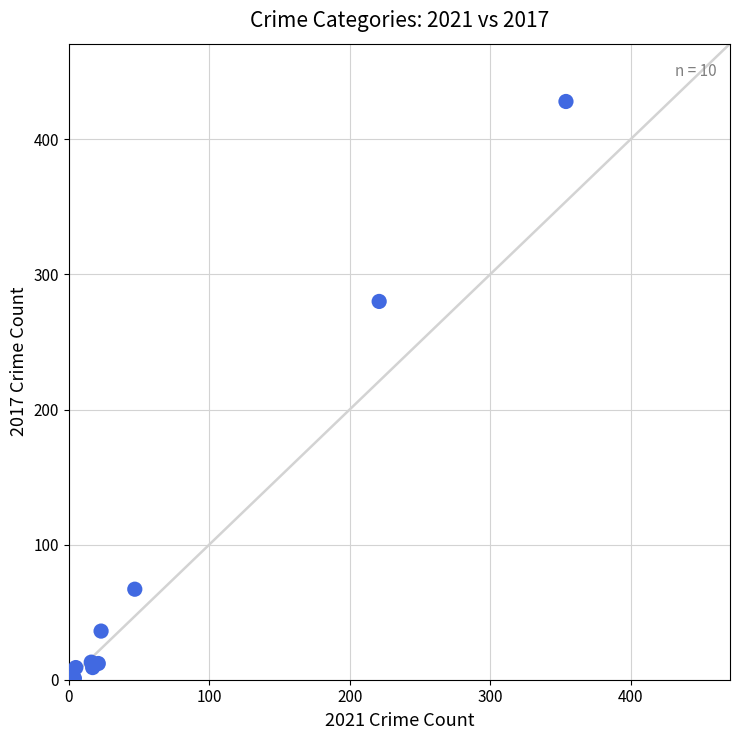

What Y value in the scatter plot is closest to 214?

280